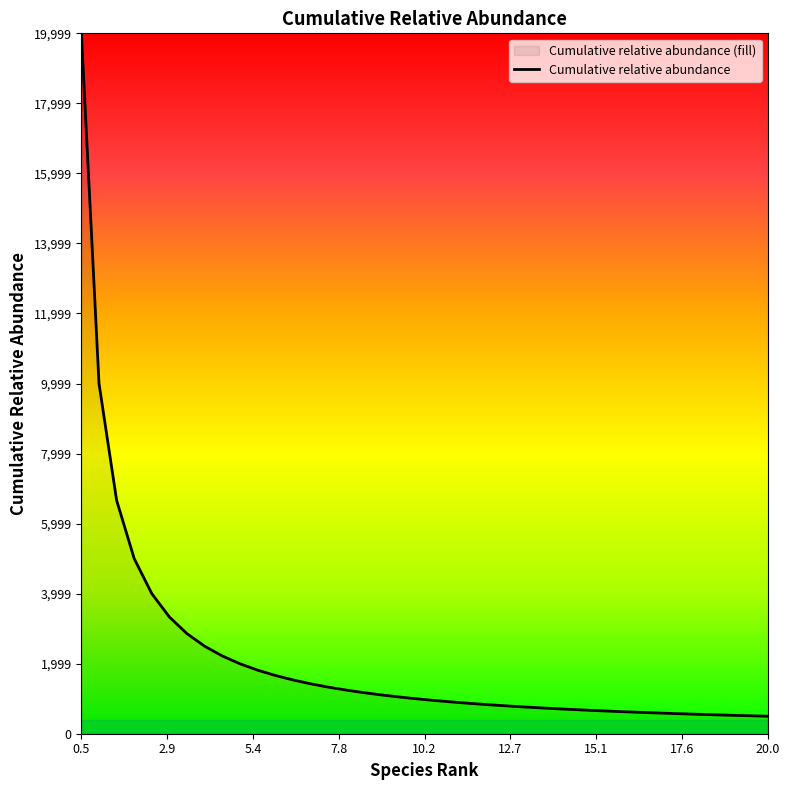

What is the difference between the maximum and minimum values?

19500.0